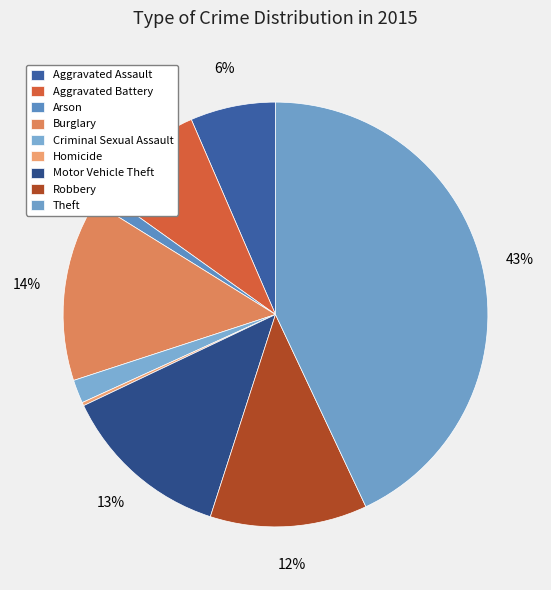

To the nearest percent, what portion does Aggravated Assault represent?

6%